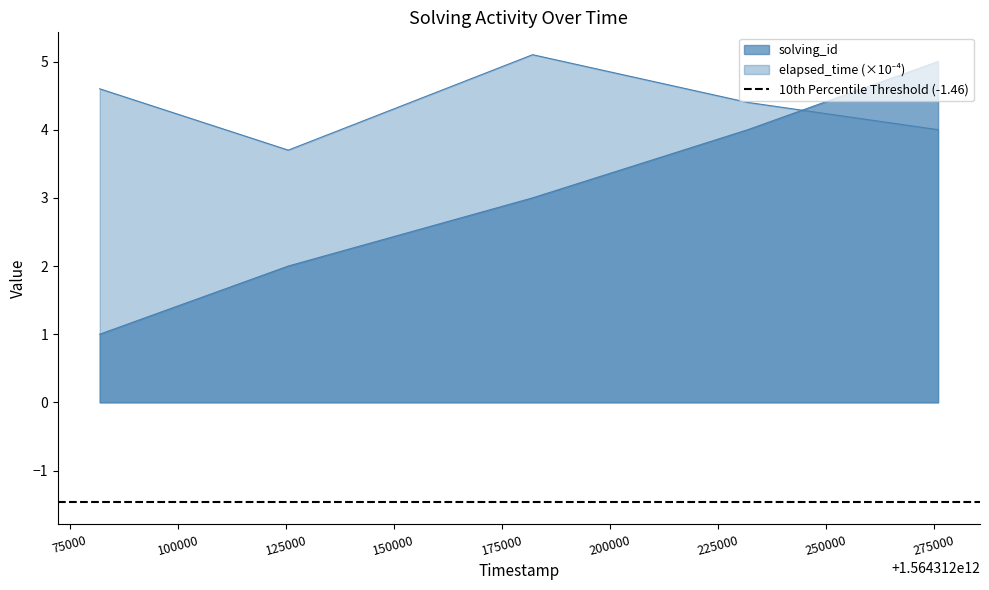

Reading left to right, transcribe all the data shown in this chart.

solving_id: 1564312081907=1.0	1564312125566=2.0	1564312182137=3.0	1564312231957=4.0	1564312276016=5.0
elapsed_time: 1564312081907=4.6	1564312125566=3.7	1564312182137=5.1	1564312231957=4.4	1564312276016=4.0